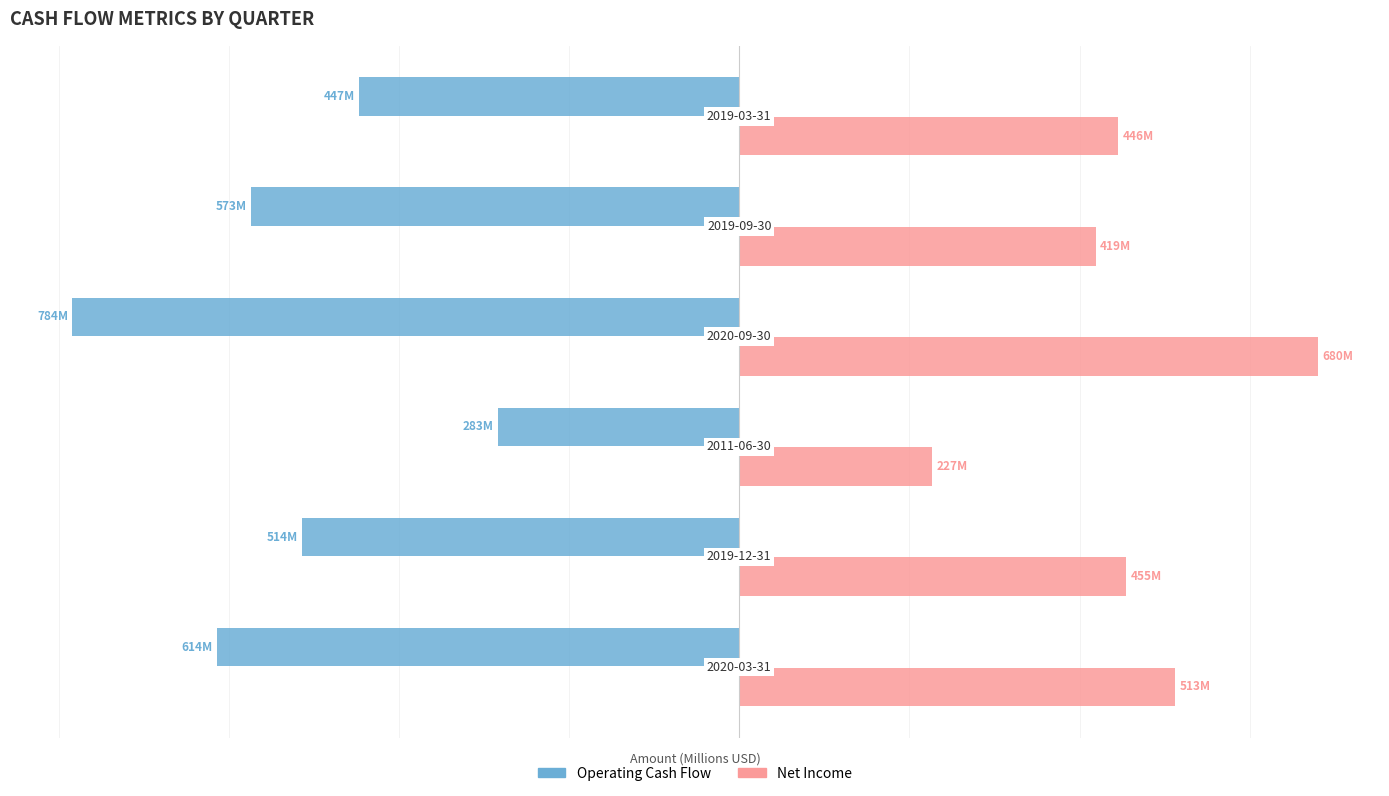

Which series has the largest range (max minus min)?

Operating Cash Flow